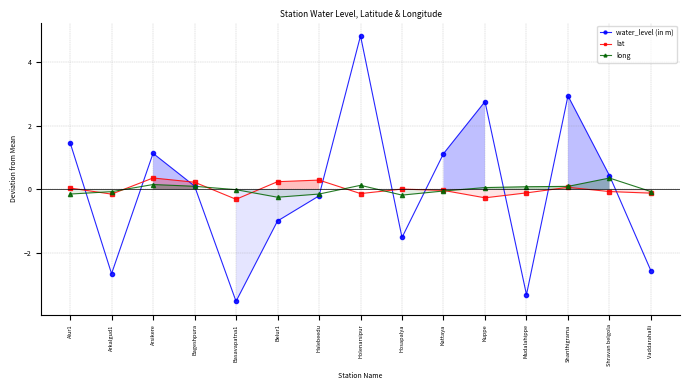

Is the value of long at Holenarsipur greater than the value of lat at Arkalgud1?

Yes